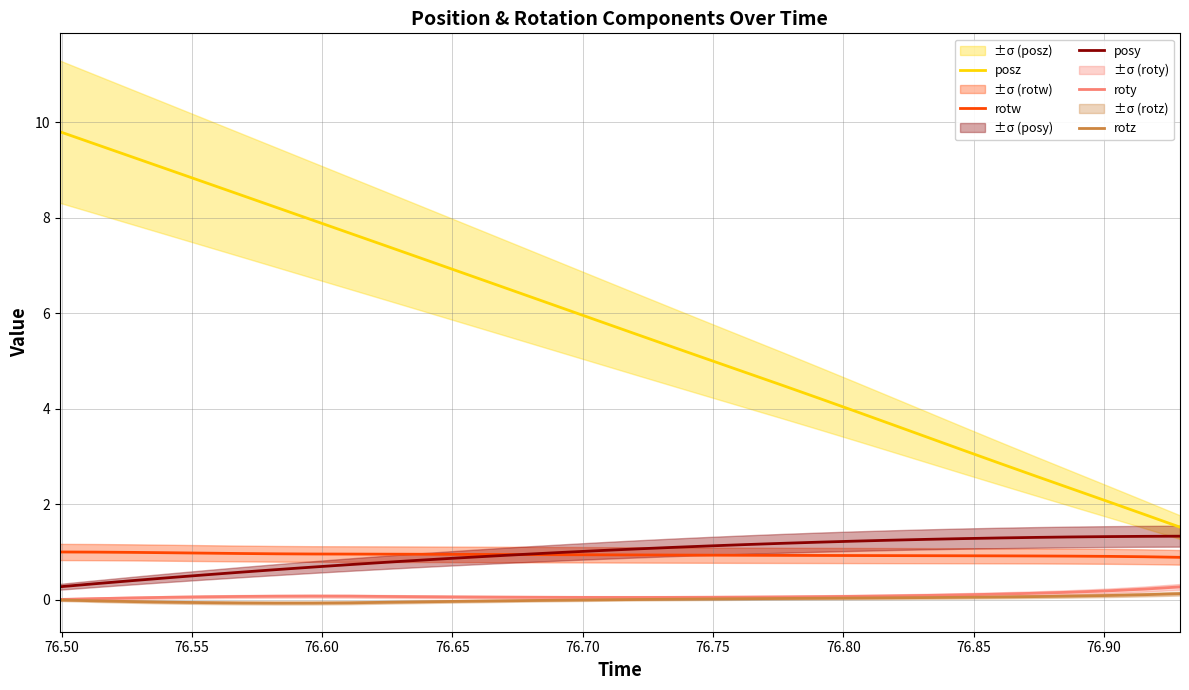

True or false: roty and posy cross at least once.

False